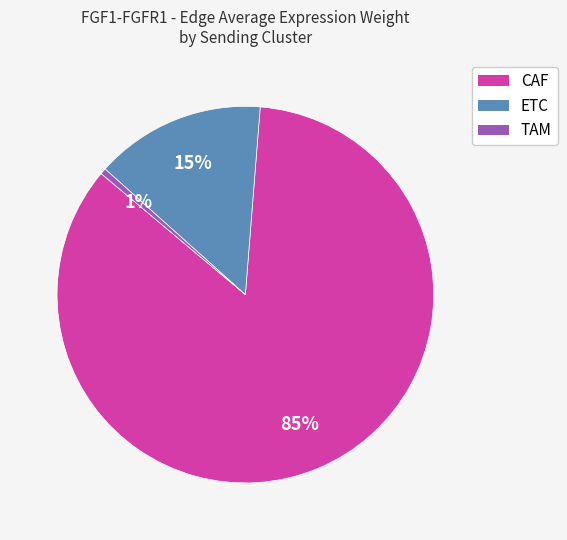

Combined, do CAF and TAM account for over 50%?

Yes